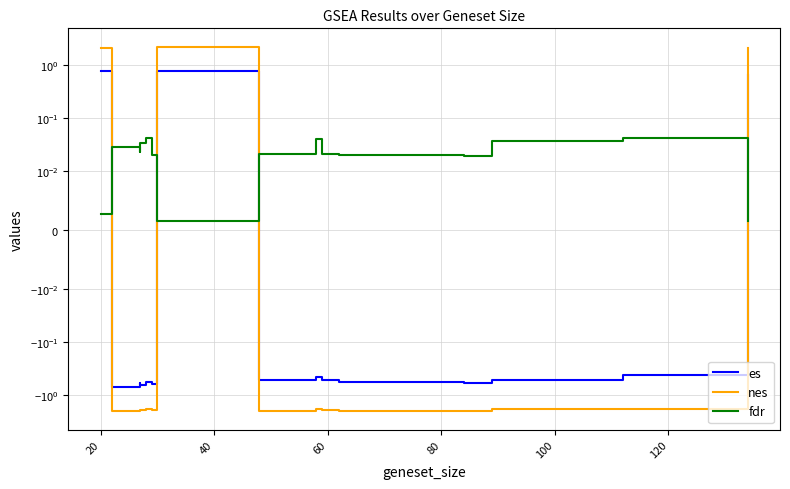

Which series has the widest spread of values?

nes